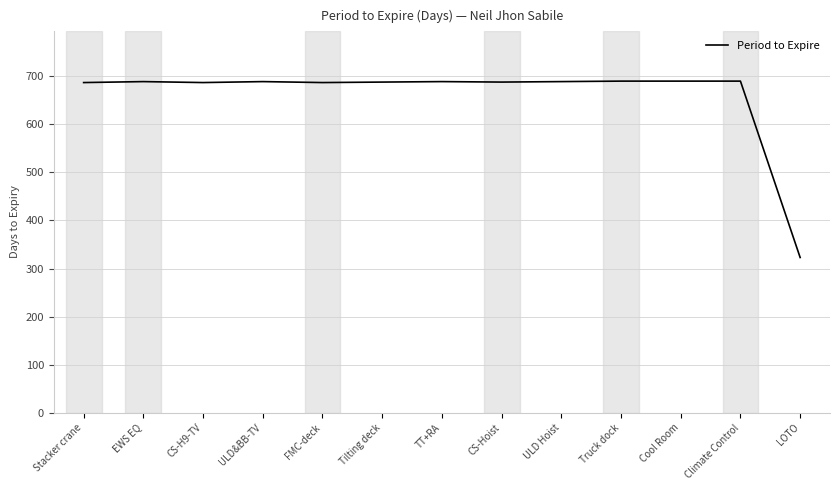

What is the average value?

660